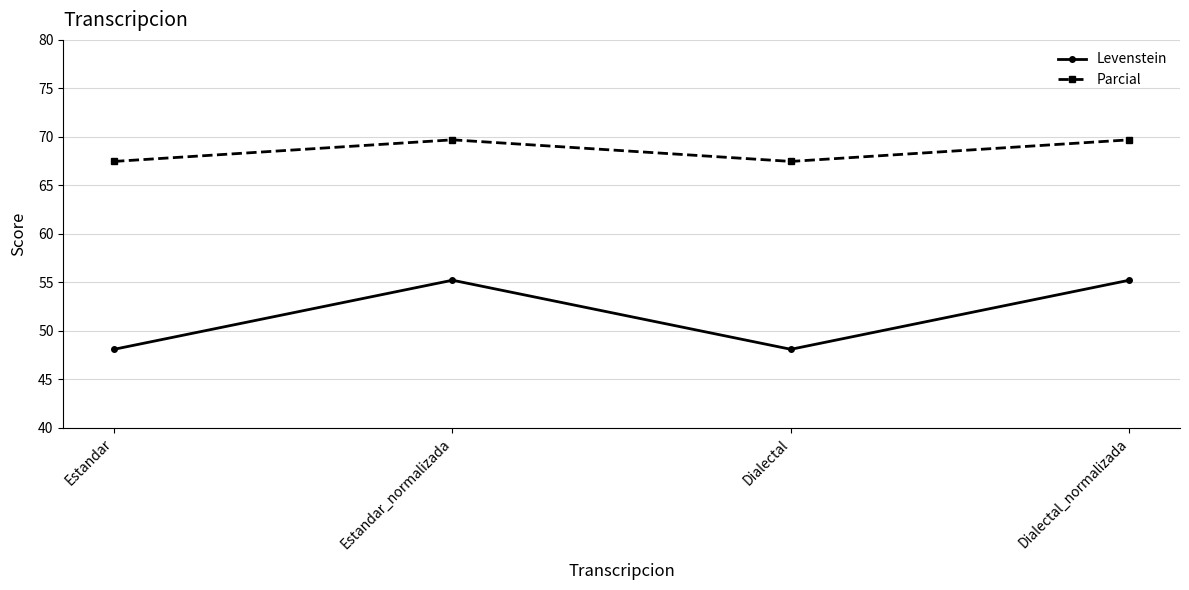

What is the sum of all Levenstein values?

206.7